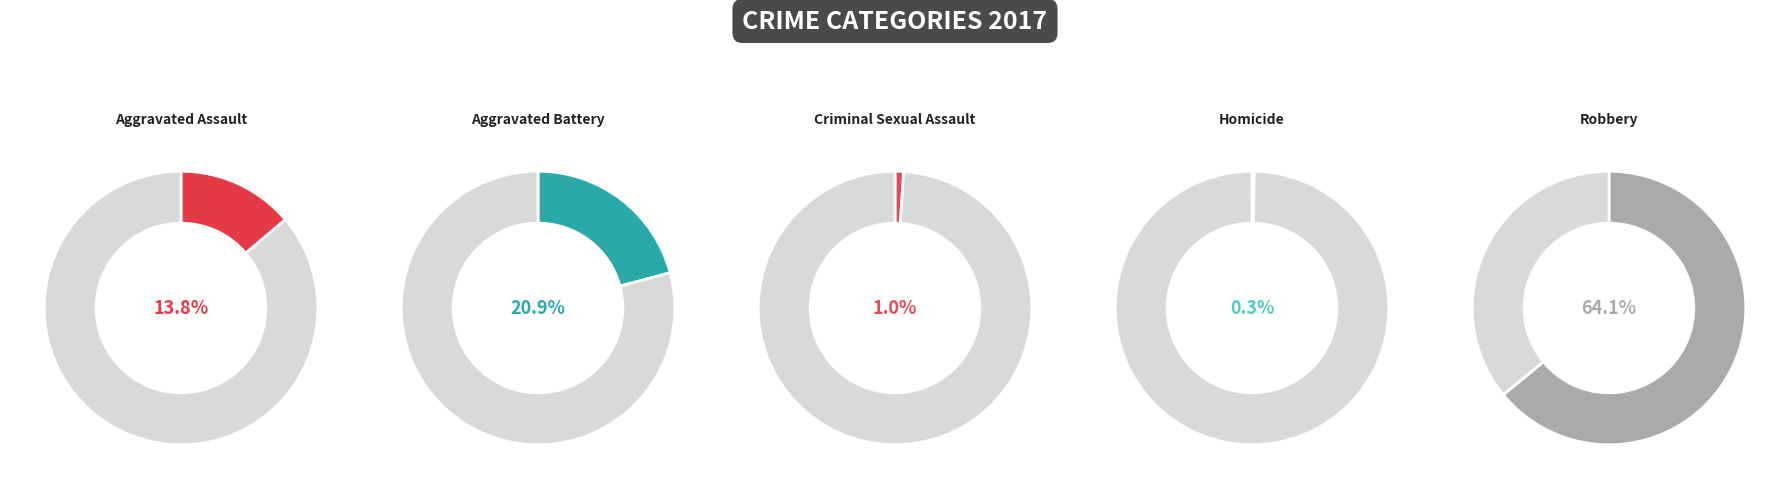

What is the majority slice?

Robbery